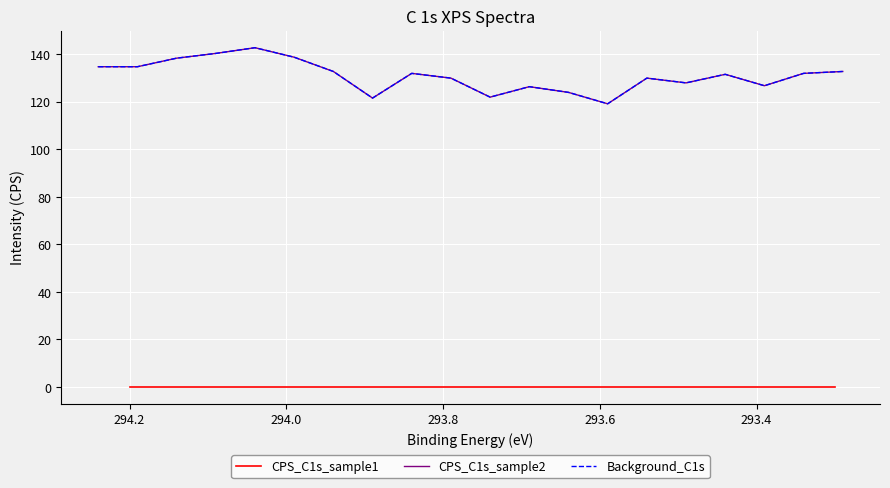

At which category is the sum across all series the highest?

294.0